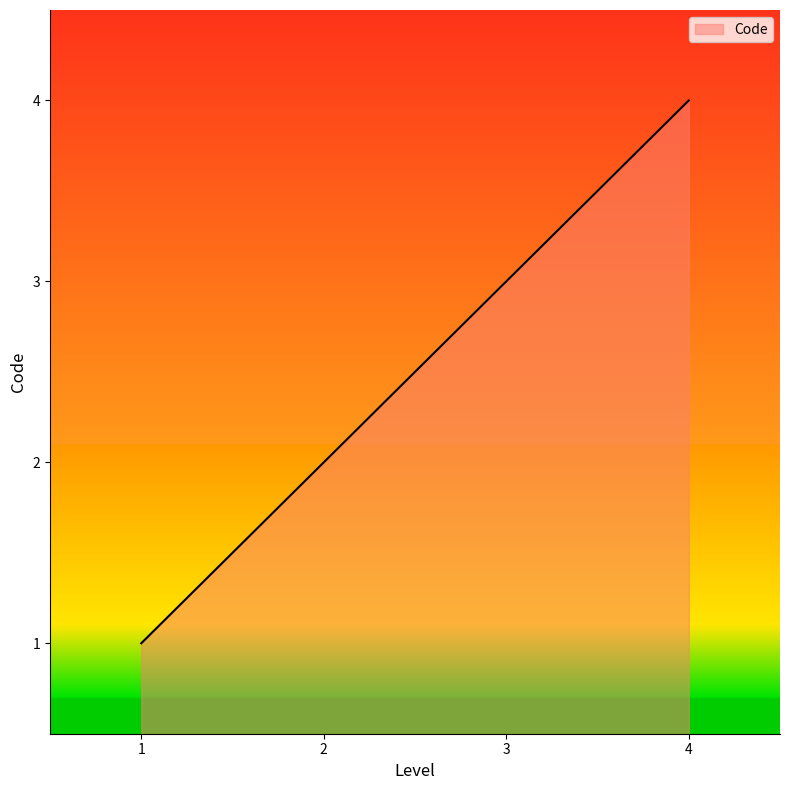

Count the number of categories in the chart.

4